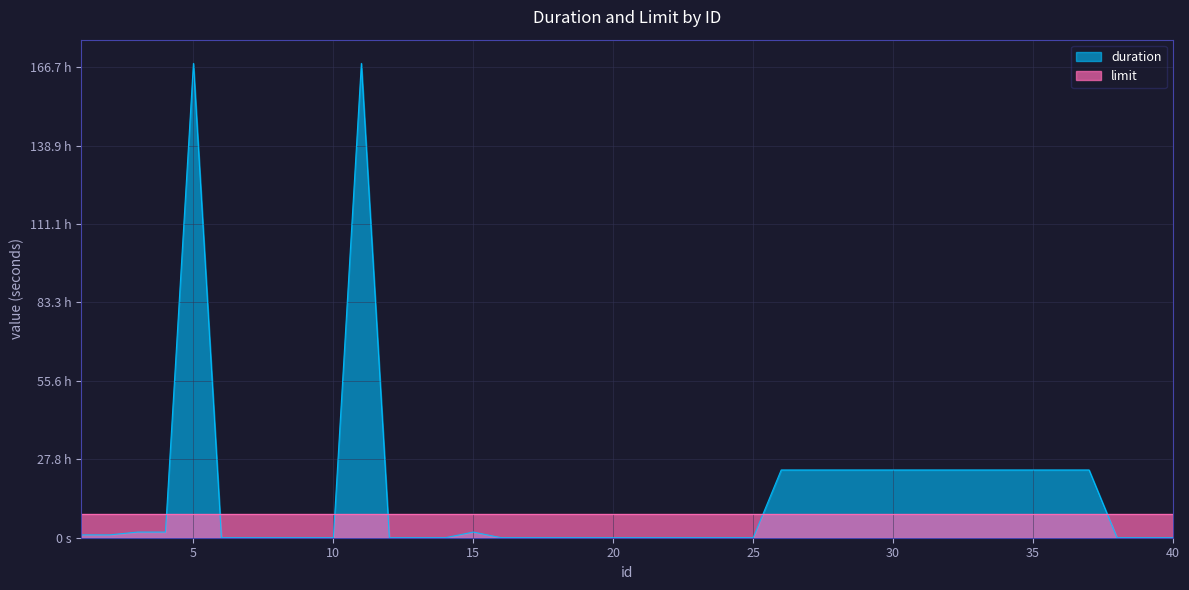

Which has a higher value, 10 or 32?

32